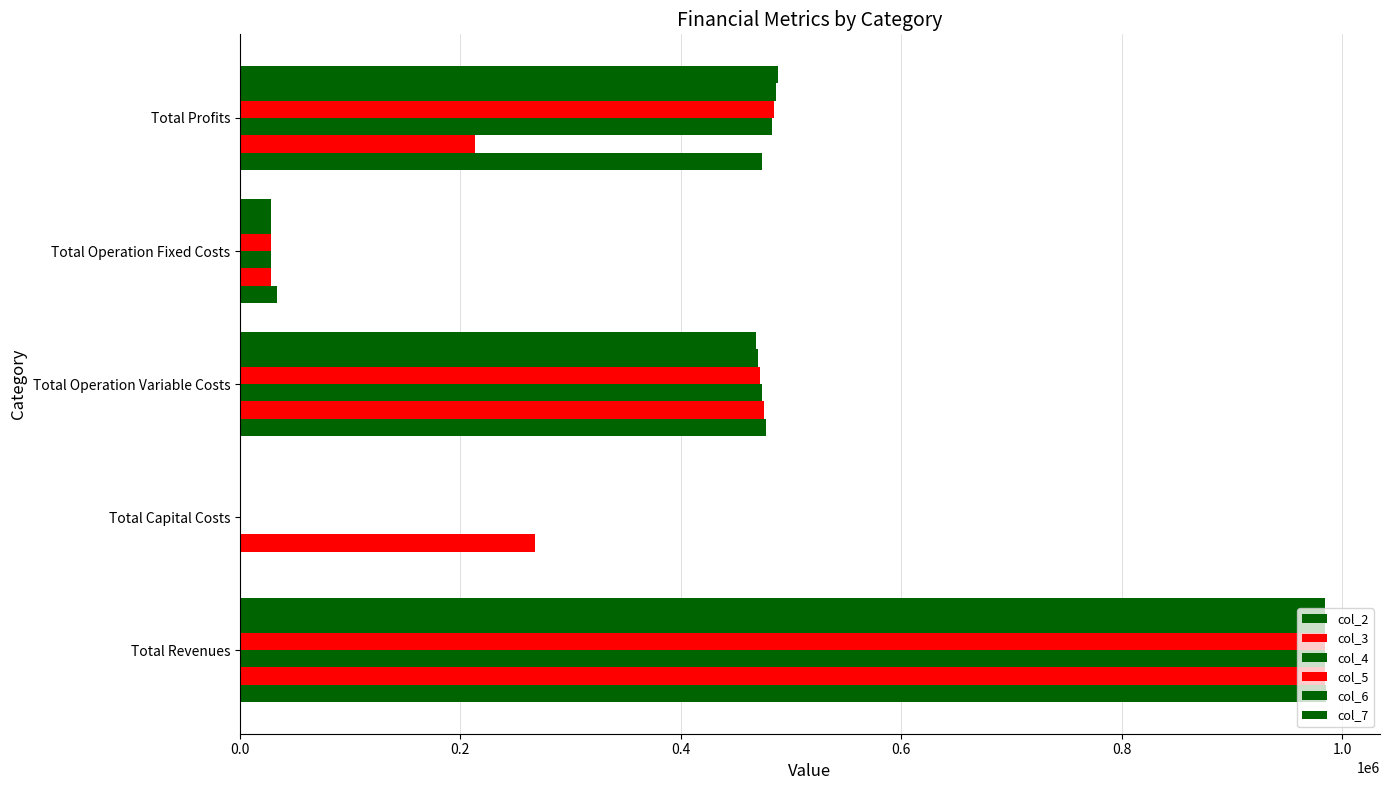

How many categories are shown in the chart?

5